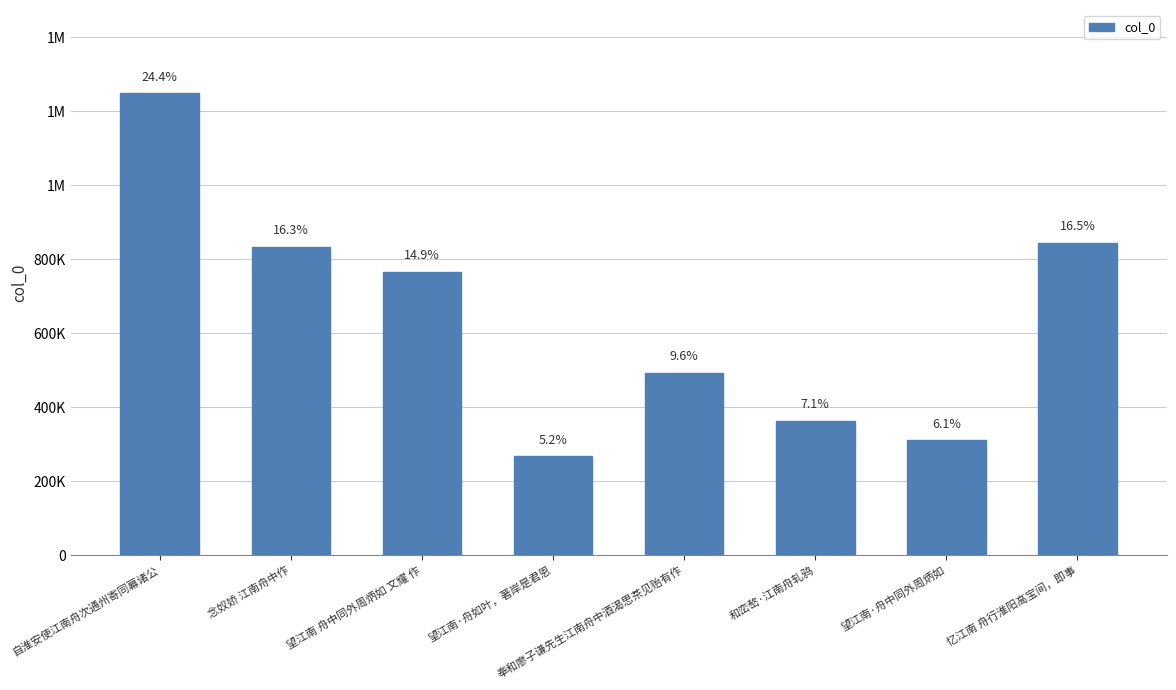

Does the chart contain any negative values?

No